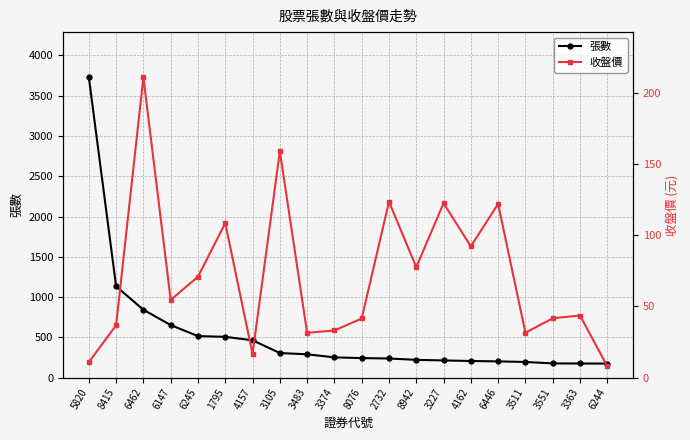

What position from the right is 6147?

17